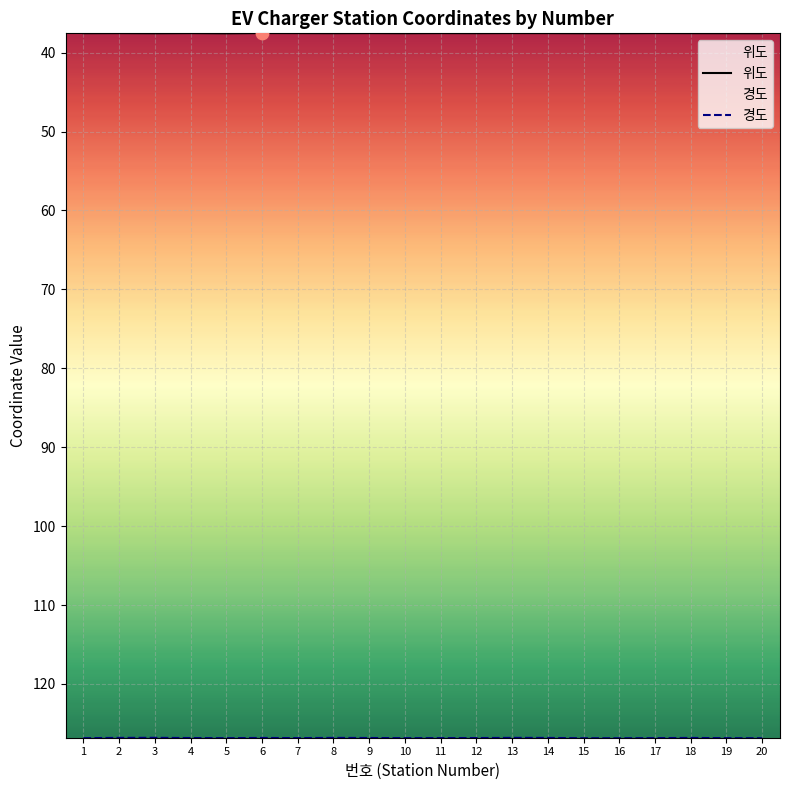

What are all the series names shown in the legend?

위도, 경도